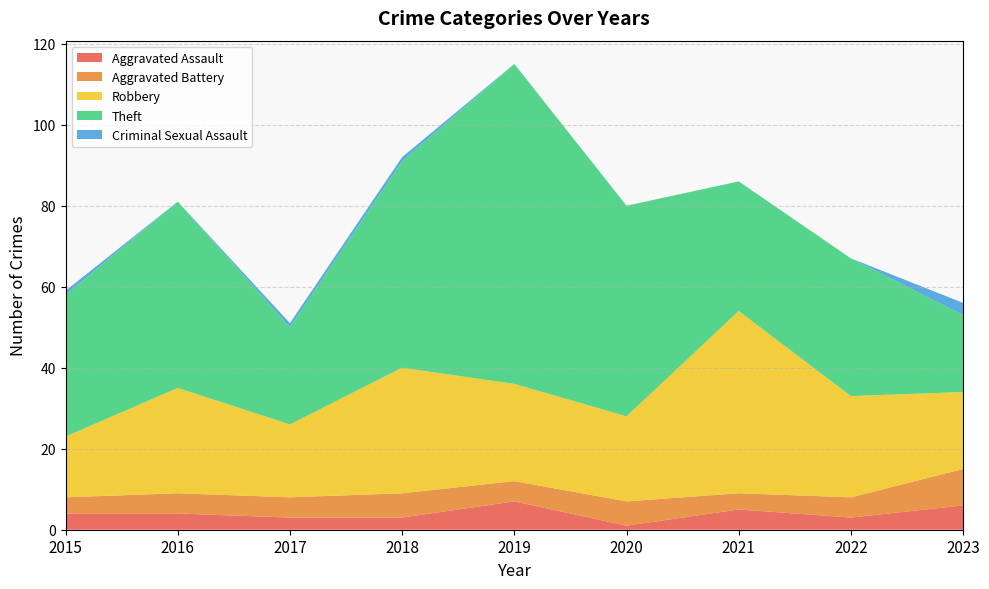

Reading left to right, transcribe all the data shown in this chart.

Aggravated Assault: 4	4	3	3	7	1	5	3	6
Aggravated Battery: 4	5	5	6	5	6	4	5	9
Robbery: 15	26	18	31	24	21	45	25	19
Theft: 35	46	24	51	79	52	32	34	19
Criminal Sexual Assault: 1	0	1	1	0	0	0	0	3